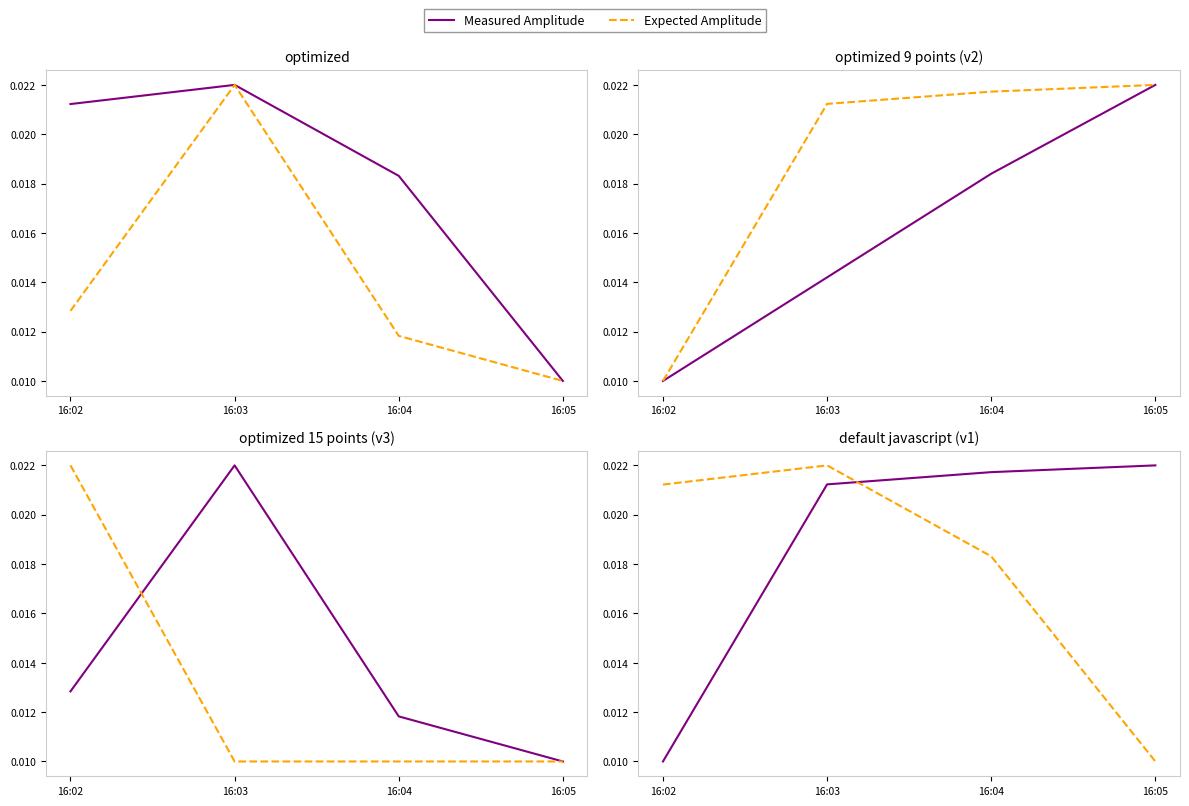

Rank the series by their maximum value, from lowest to highest.

Measured Amplitude, Expected Amplitude